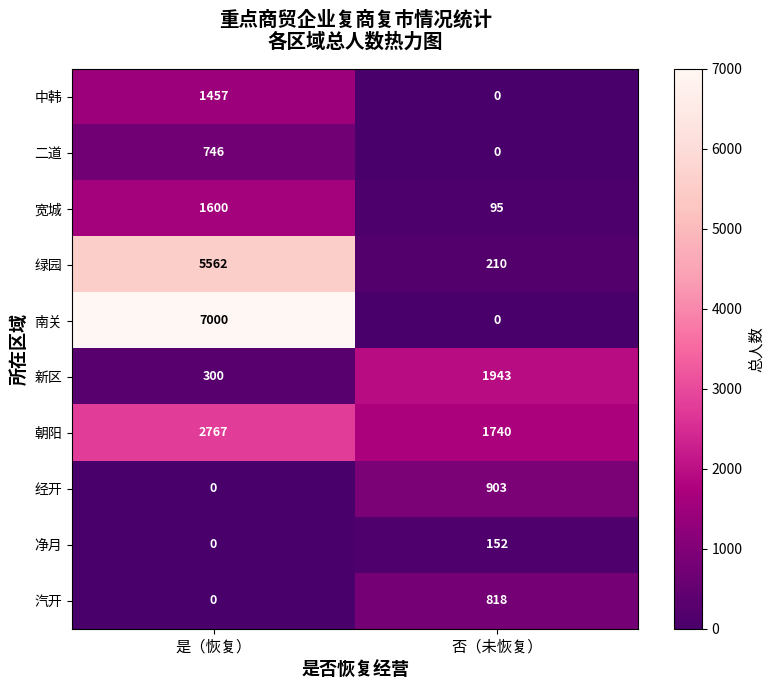

Reading left to right, extract all data points from this chart.

中韩: 是（恢复）=1457	否（未恢复）=0
二道: 是（恢复）=746	否（未恢复）=0
宽城: 是（恢复）=1600	否（未恢复）=95
绿园: 是（恢复）=5562	否（未恢复）=210
南关: 是（恢复）=7000	否（未恢复）=0
新区: 是（恢复）=300	否（未恢复）=1943
朝阳: 是（恢复）=2767	否（未恢复）=1740
经开: 是（恢复）=0	否（未恢复）=903
净月: 是（恢复）=0	否（未恢复）=152
汽开: 是（恢复）=0	否（未恢复）=818